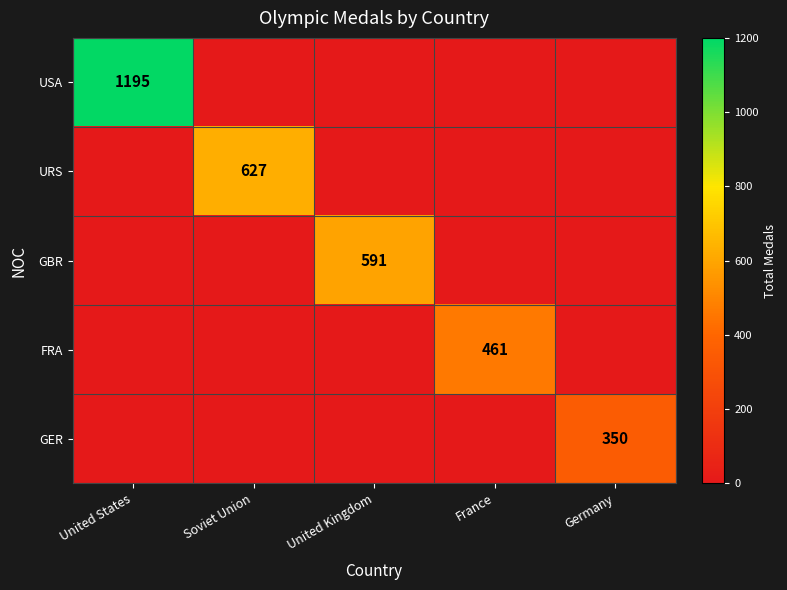

What is the difference between the highest and lowest values at United Kingdom?

591